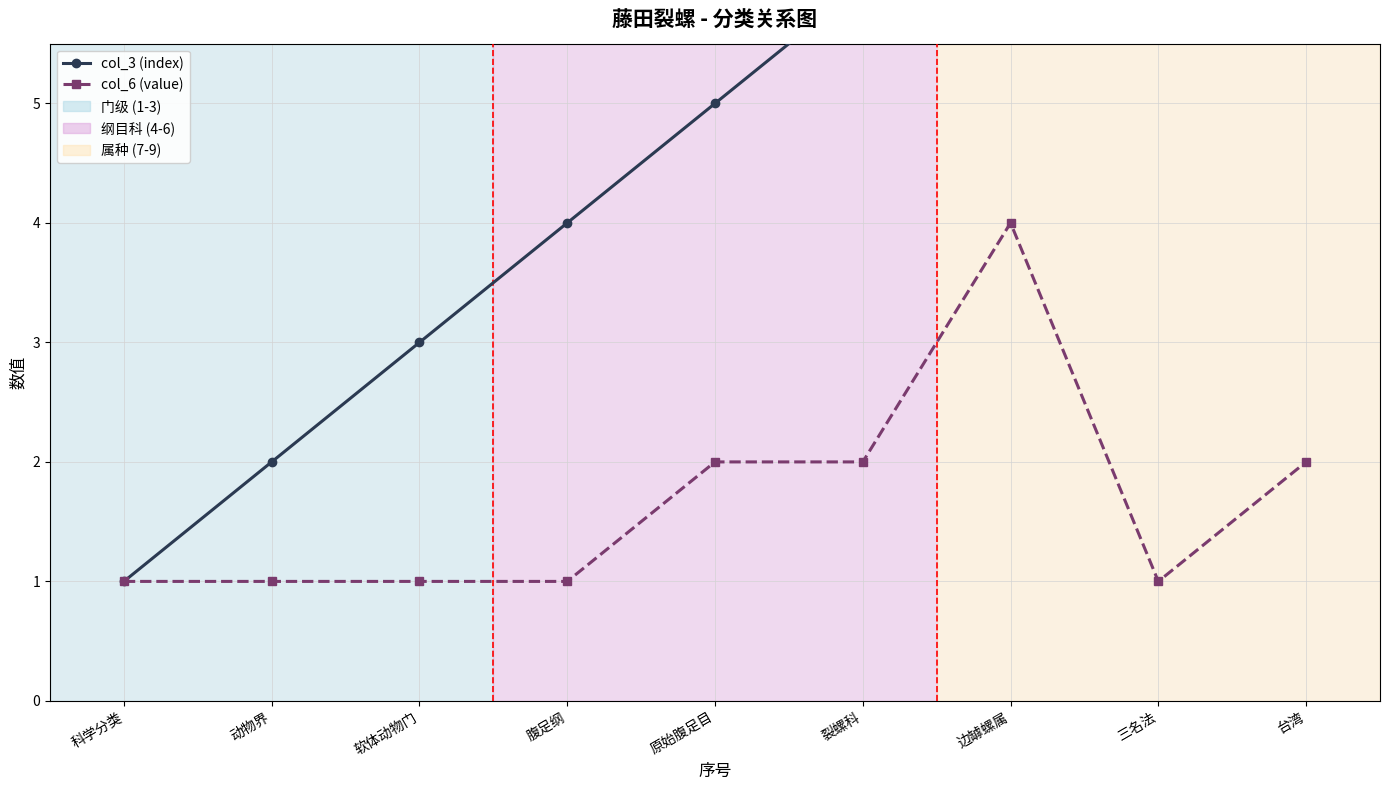

What is the difference between the highest and lowest values at 边罅螺属?

3